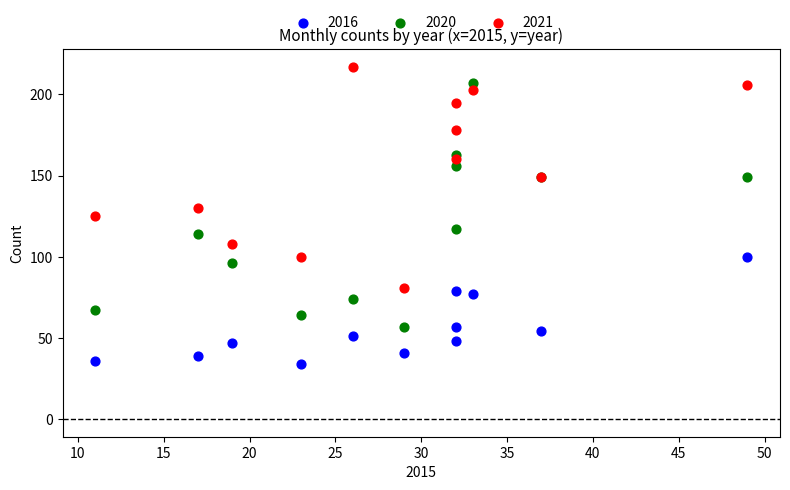

Which series contains the highest Y value?

2021